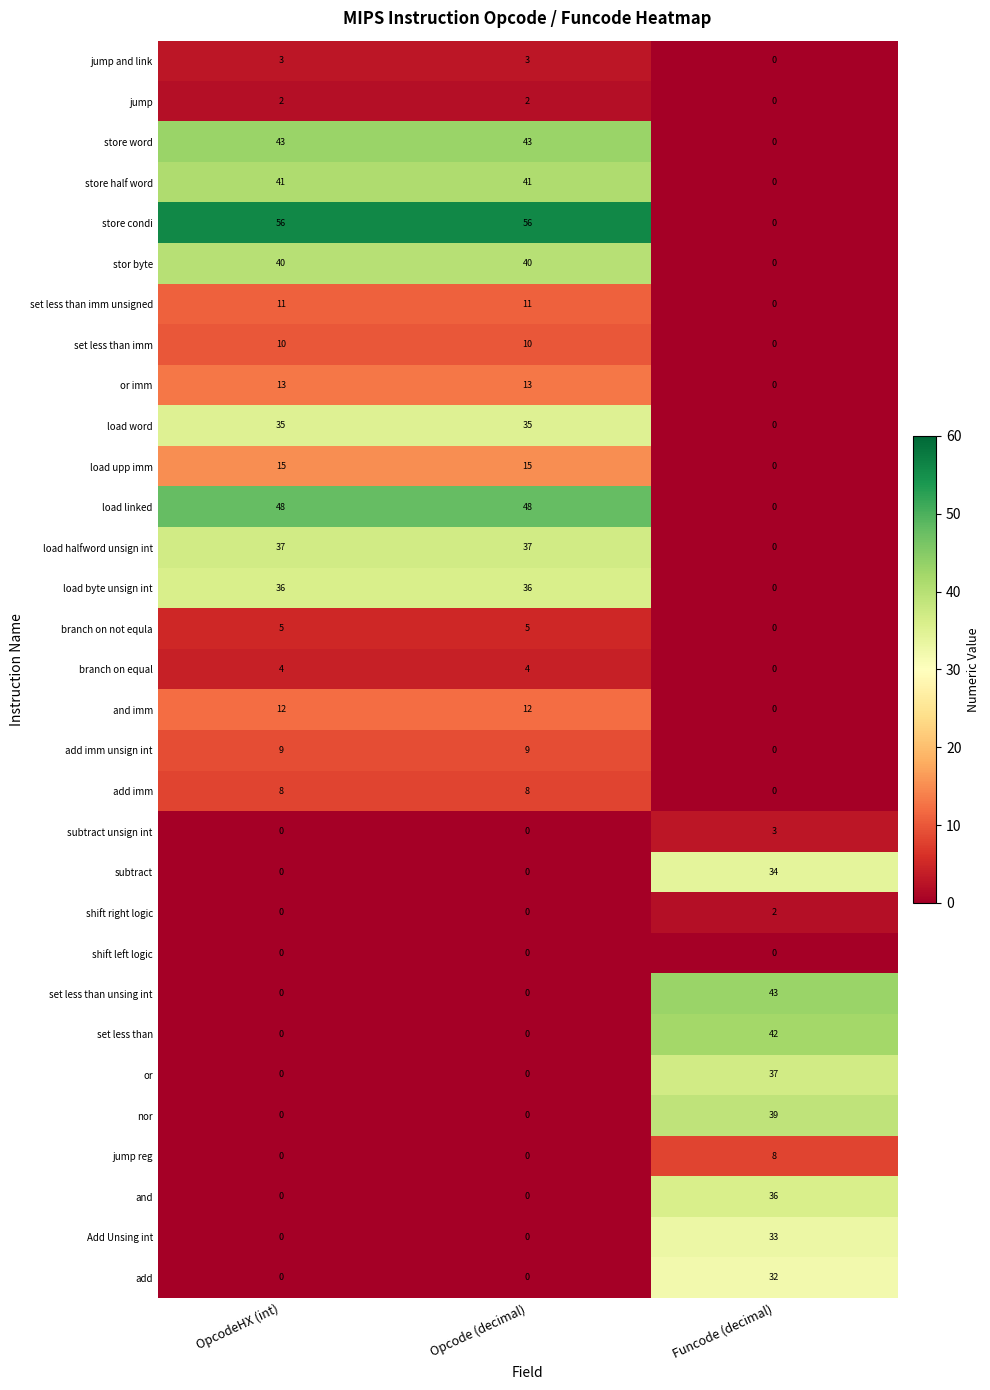

Which series has the largest range (max minus min)?

store condi